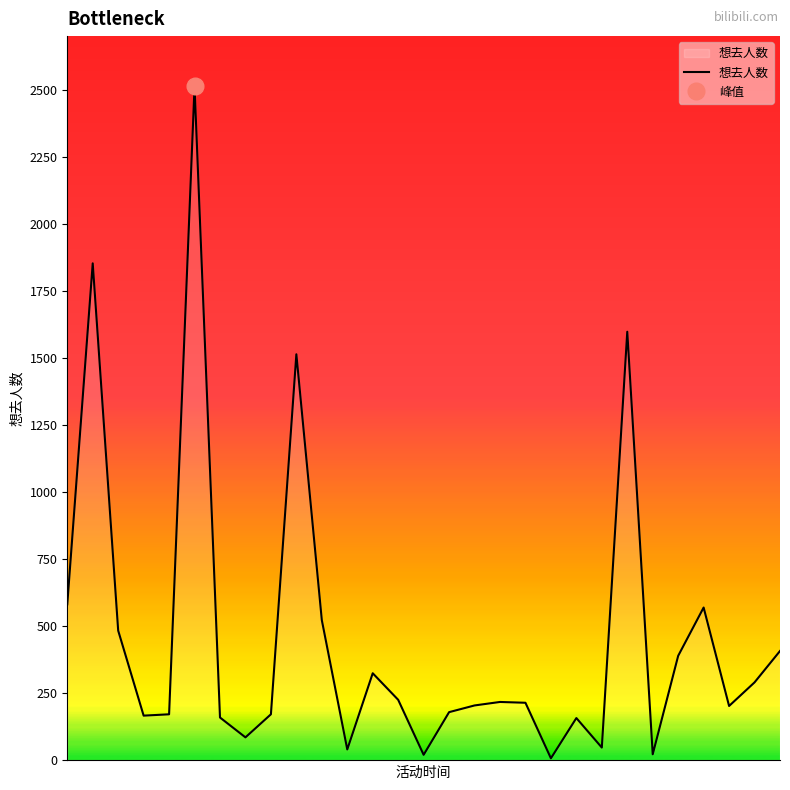

What is the change in value from 10 to 18?

-308